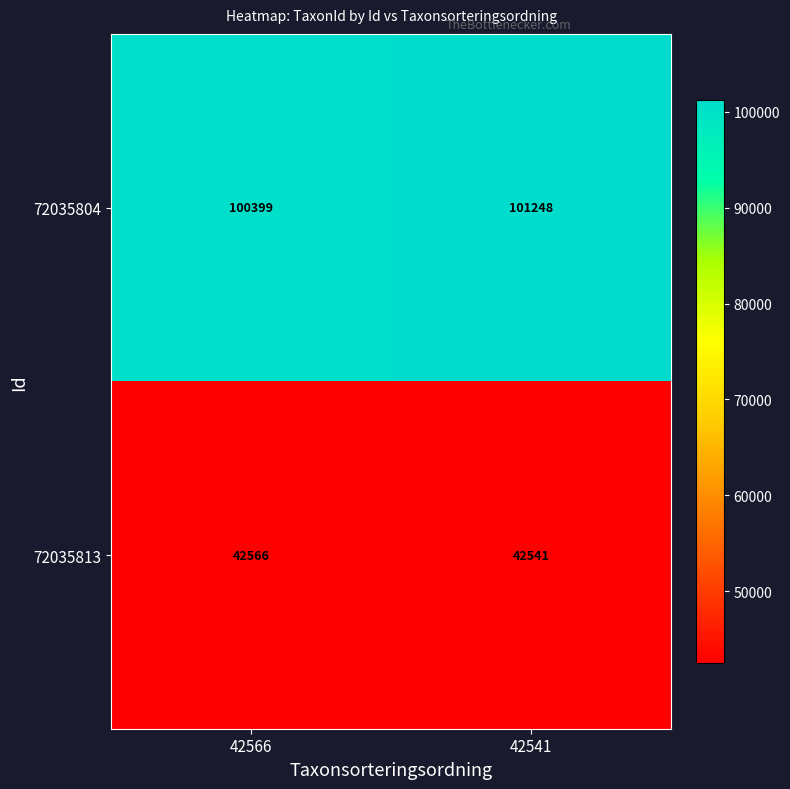

Where is 72035804 nearest to the value 100823?

42566